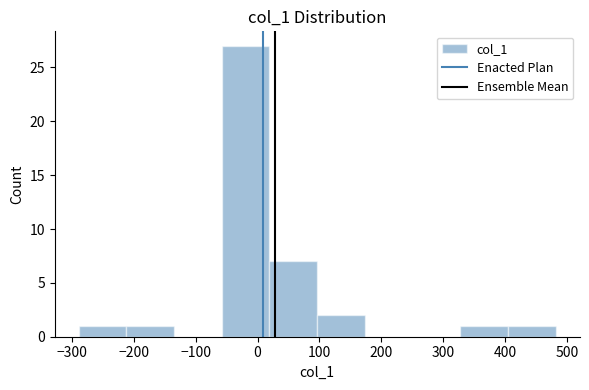

Reading left to right, list every bar in this chart as the range it spans on the x-axis followed by its height. Neither the bar edges nor the heights are printed on the chart, so give them approximately, as read against the axes.

-290 to -210: 1
-210 to -140: 1
-140 to -60: 0
-60 to 20: 27
20 to 100: 7
100 to 170: 2
170 to 250: 0
250 to 330: 0
330 to 400: 1
400 to 480: 1